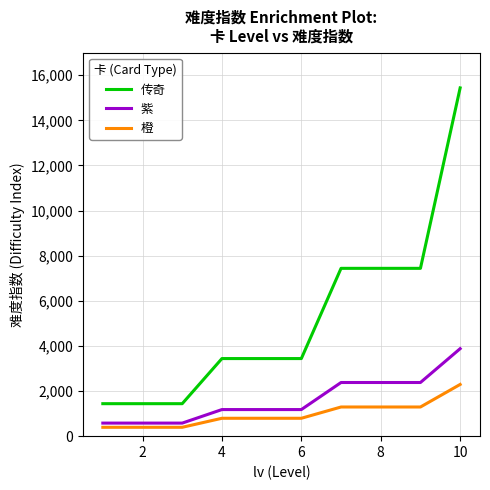

What is the smallest value displayed?

393